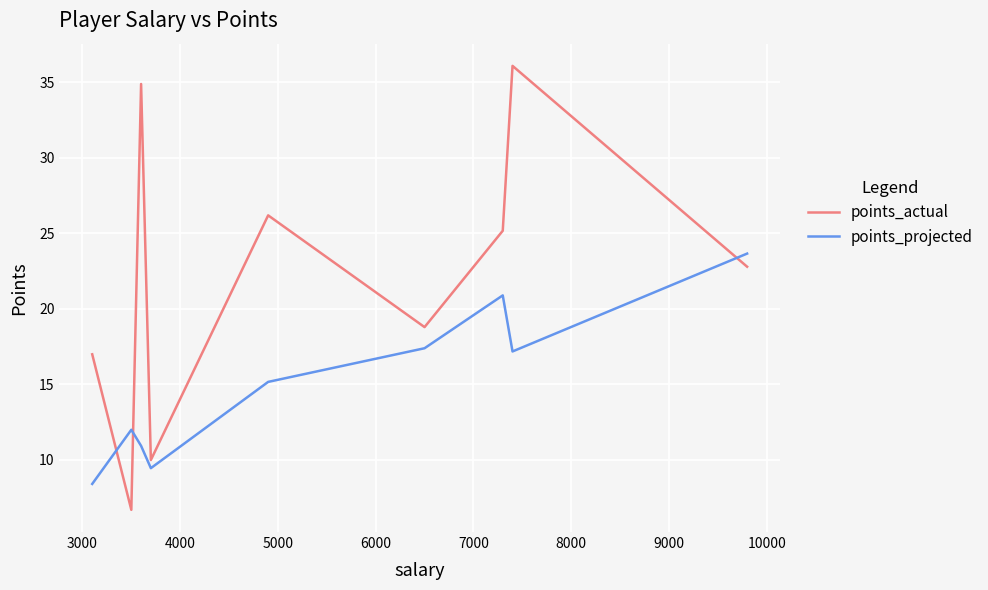

List the series in order of their peak value, highest first.

points_actual, points_projected